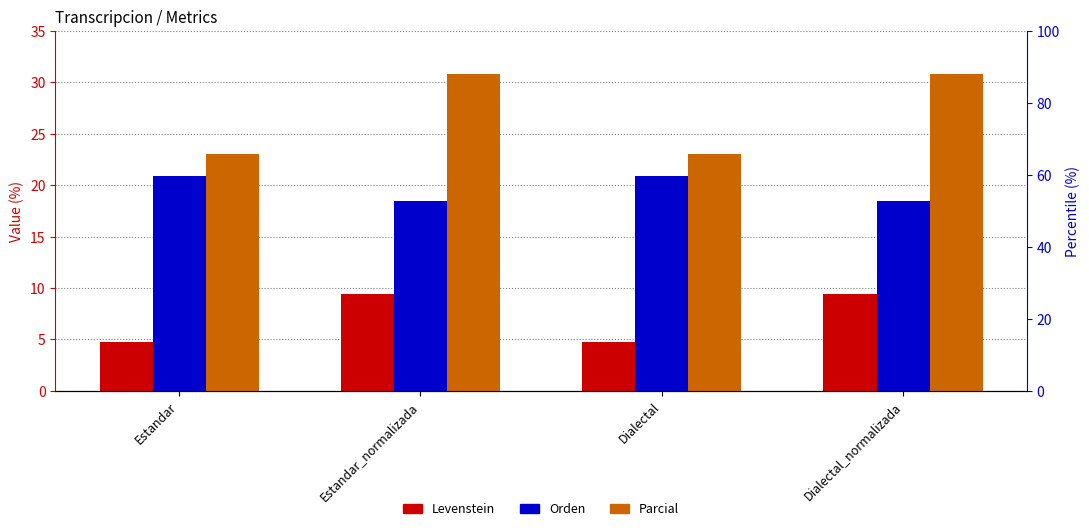

Rank the categories by Levenstein value from highest to lowest.

Estandar_normalizada, Dialectal_normalizada, Estandar, Dialectal